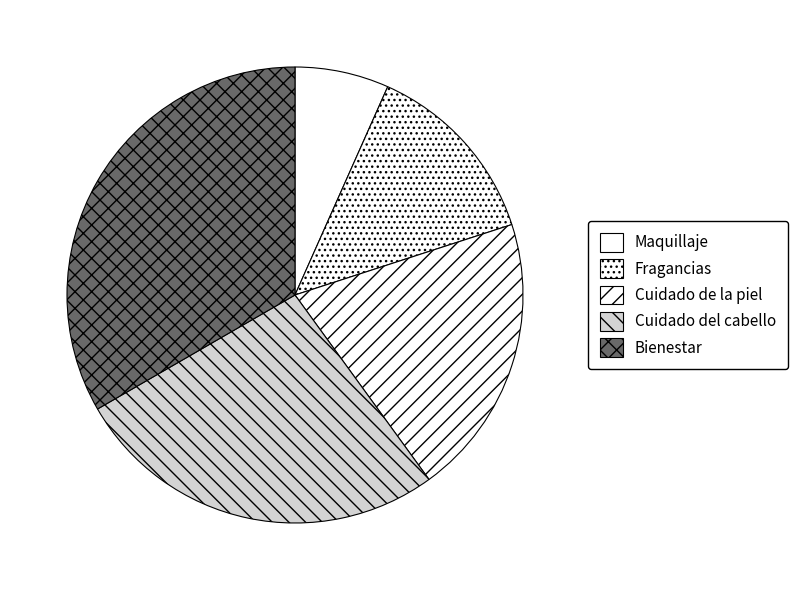

Which slice is the largest?

Bienestar